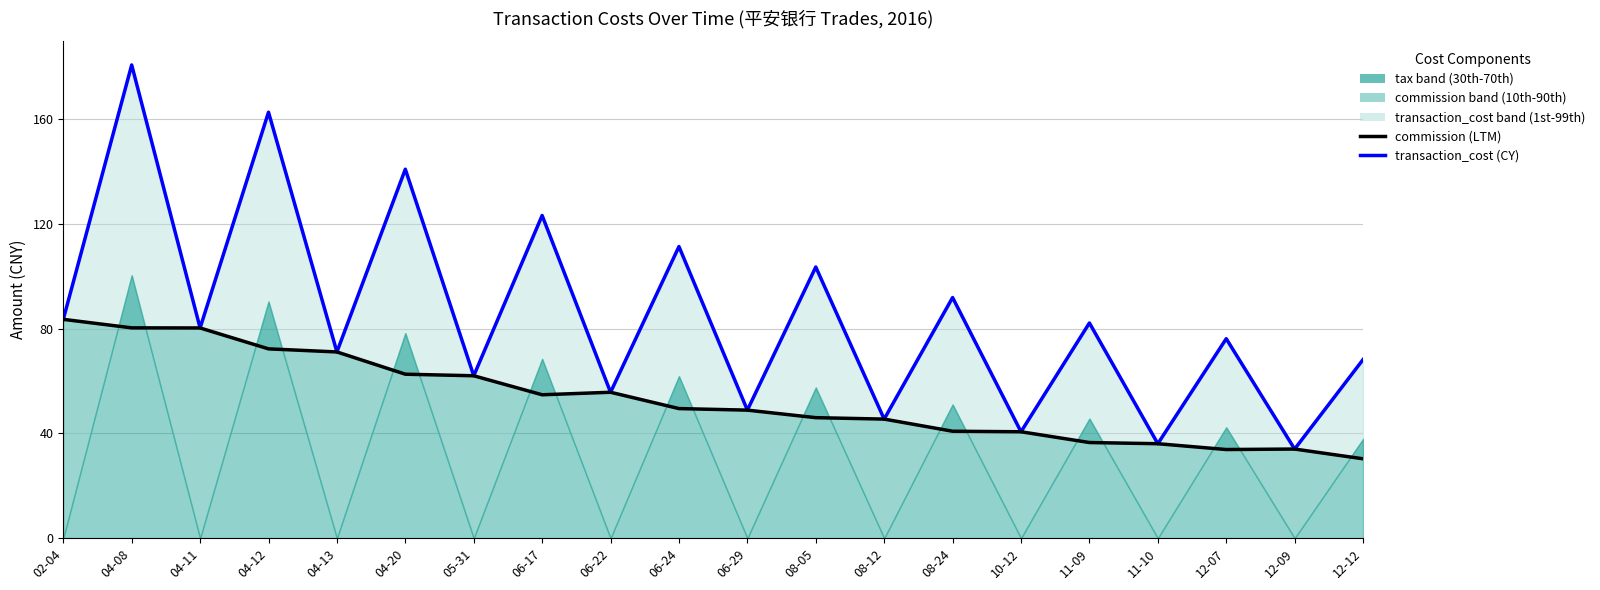

Does the chart display data point markers on the line(s)?

No